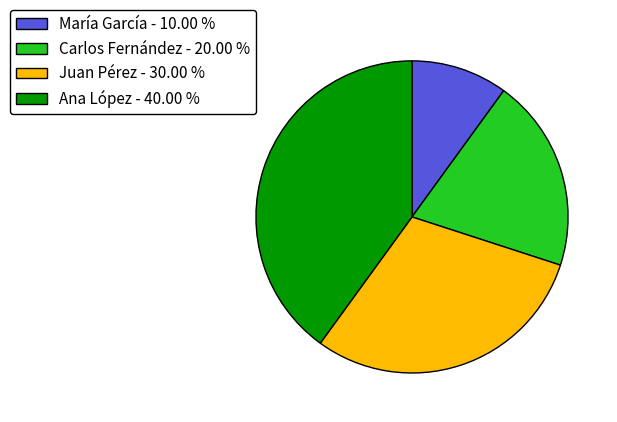

What is the ratio of the value at Ana López to the value at María García?

4.0